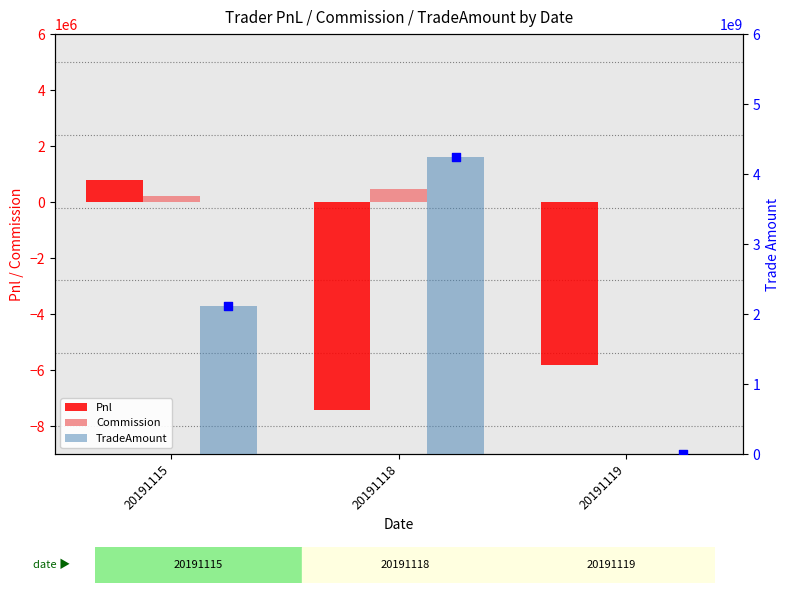

Which series has the widest spread of Y values?

TradeAmount